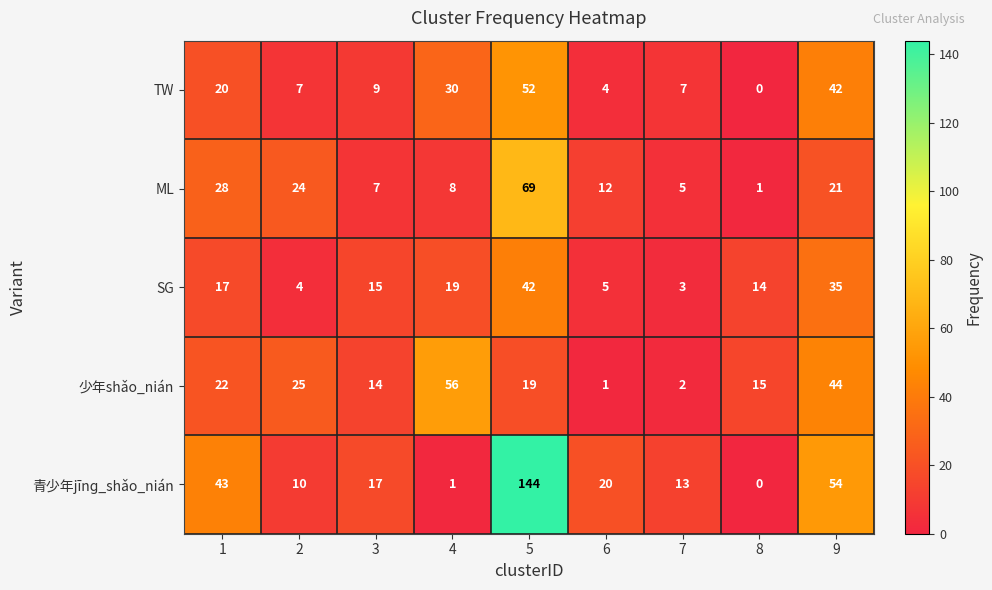

Which series has the largest total across all categories?

青少年jīnɡ_shǎo_nián